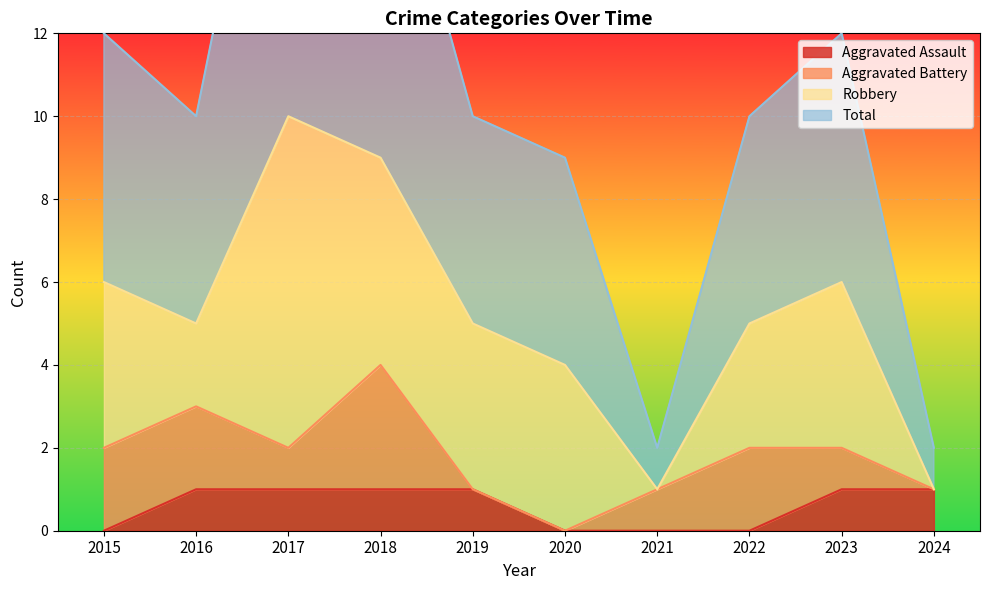

What is the spread (max minus min) of values at 2015?

12